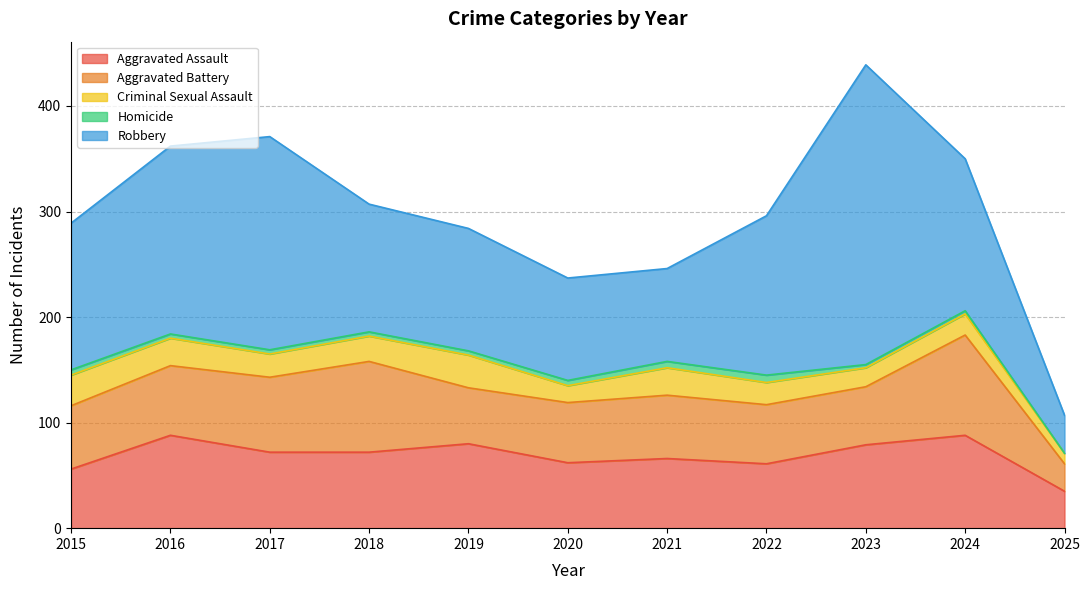

At which category is the sum across all series the highest?

2023